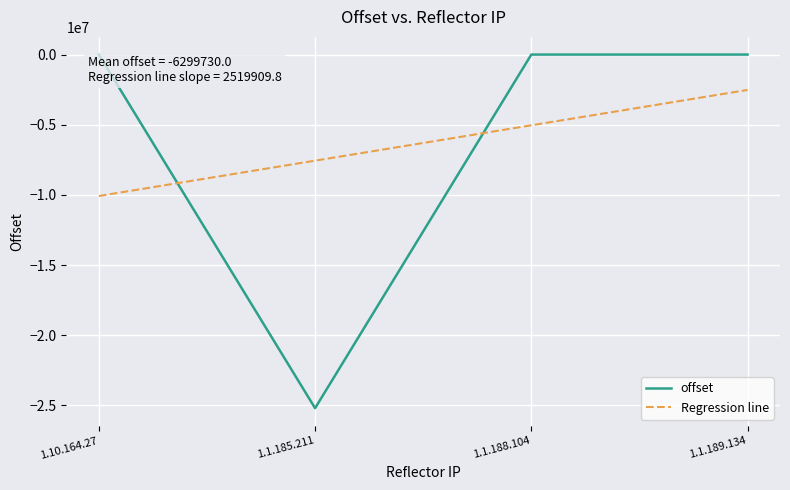

At which label does the data first exceed 66?

1.10.164.27